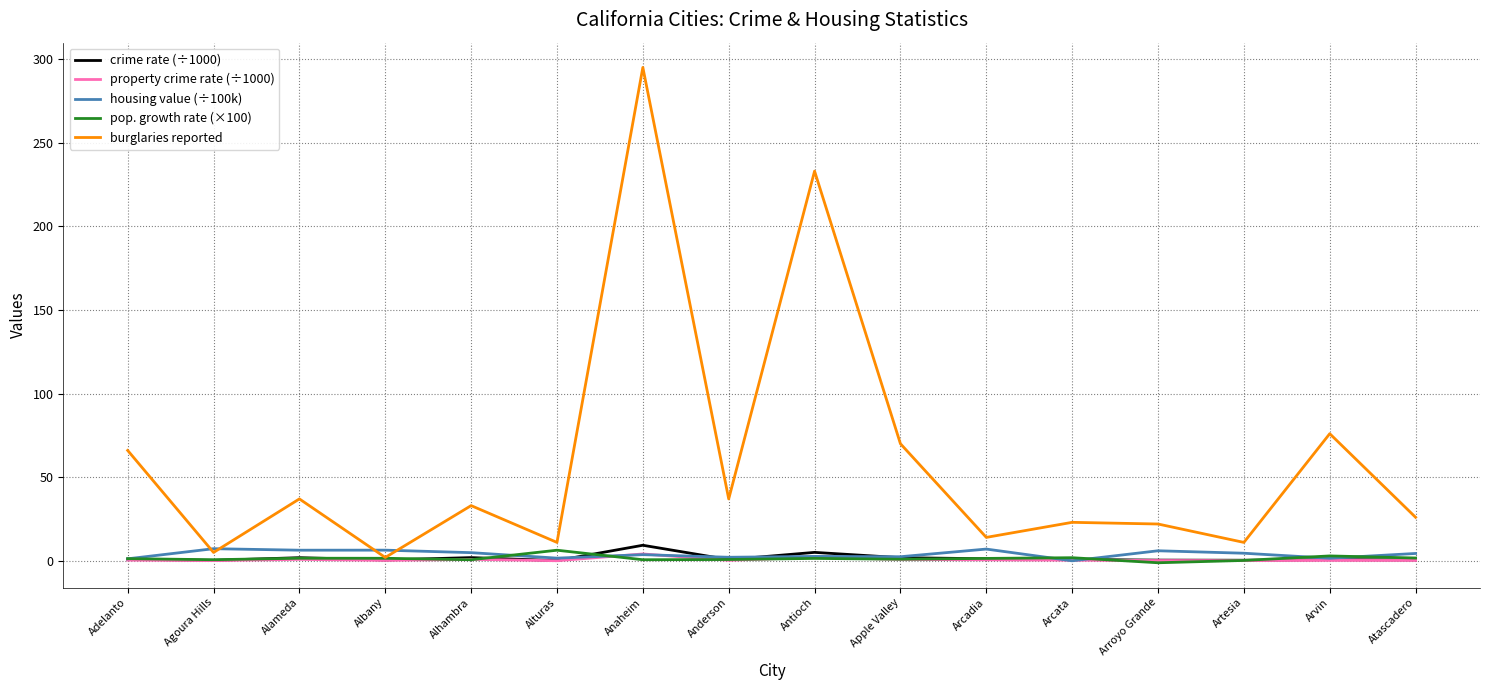

At which category does the chart reach its peak across all series?

Anaheim